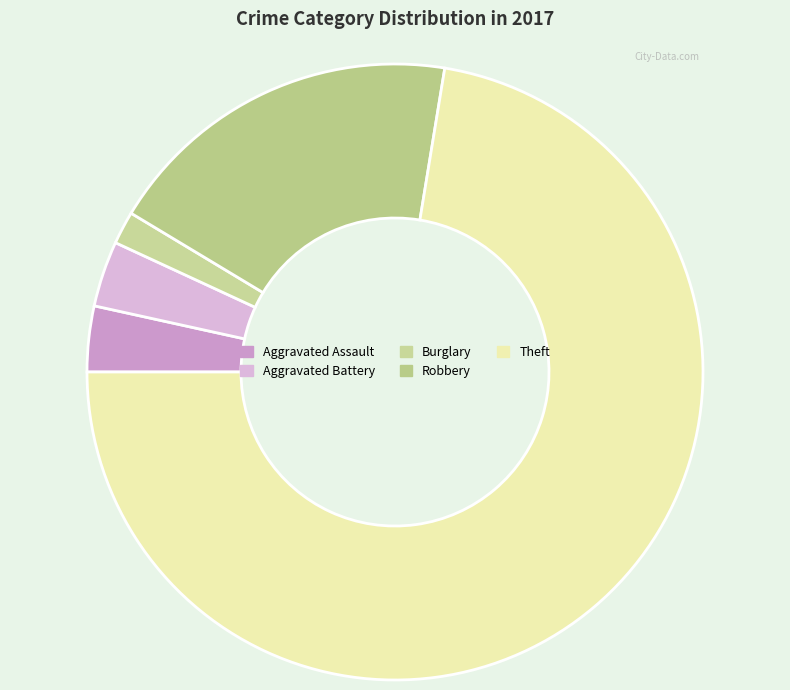

Which category has the biggest portion of the pie?

Theft